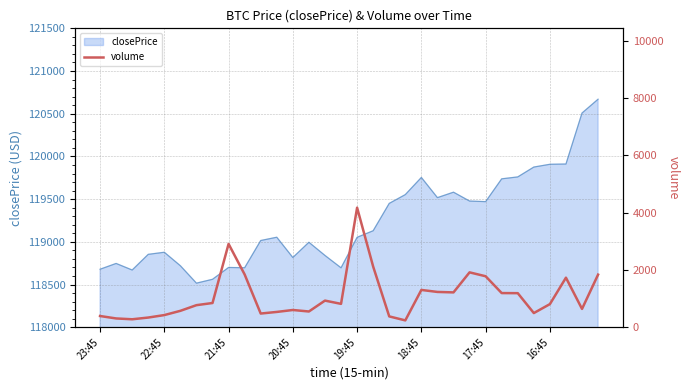

What is the difference between the second highest and minimum values?

2669.0